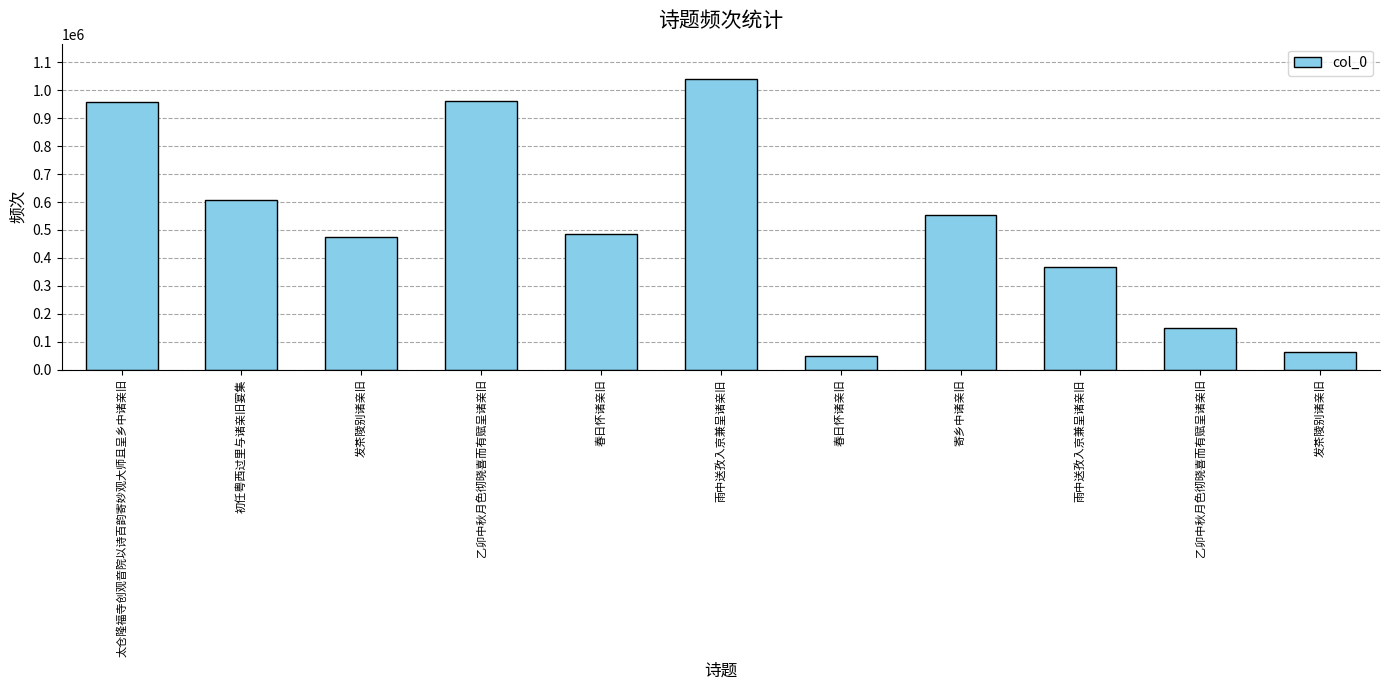

What is the smallest value displayed?

46973